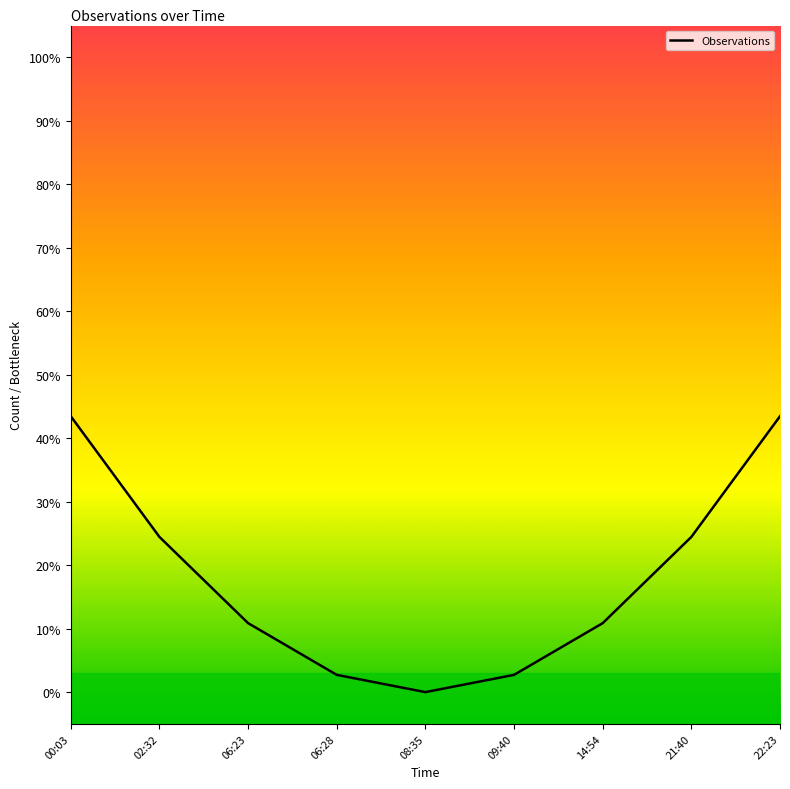

How many lines are shown in the chart?

1